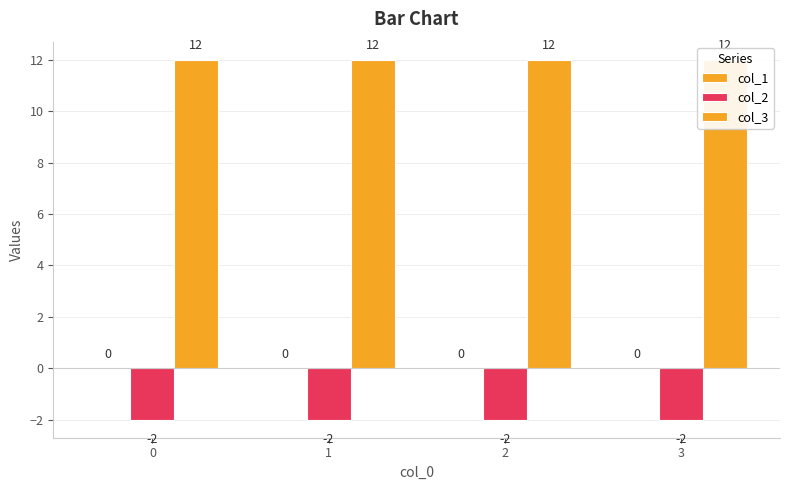

List the labels in order of col_3 value, smallest first.

0, 1, 2, 3